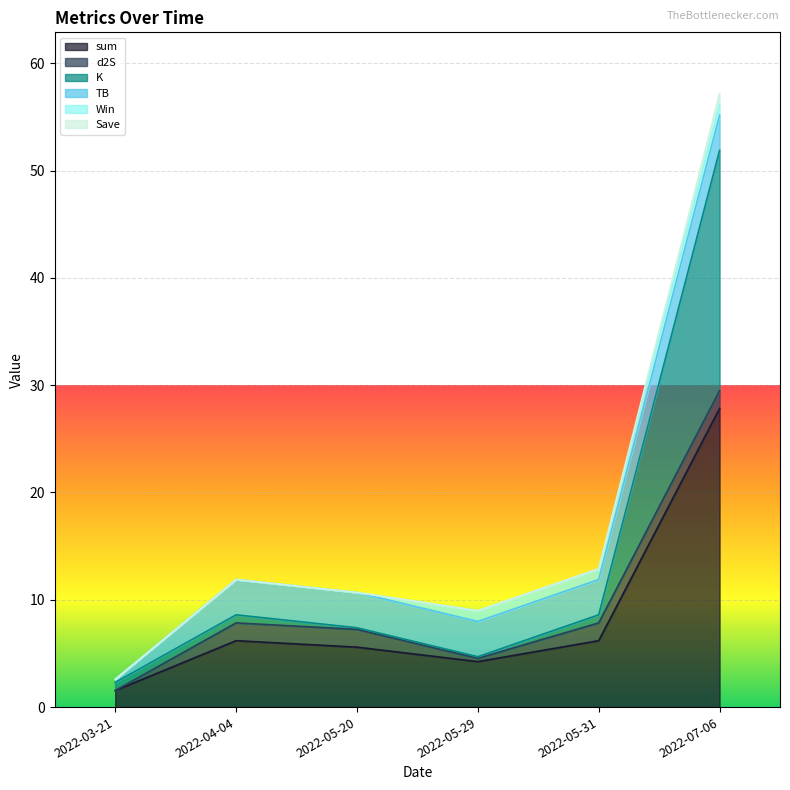

How many values in the sum series exceed 6?

3